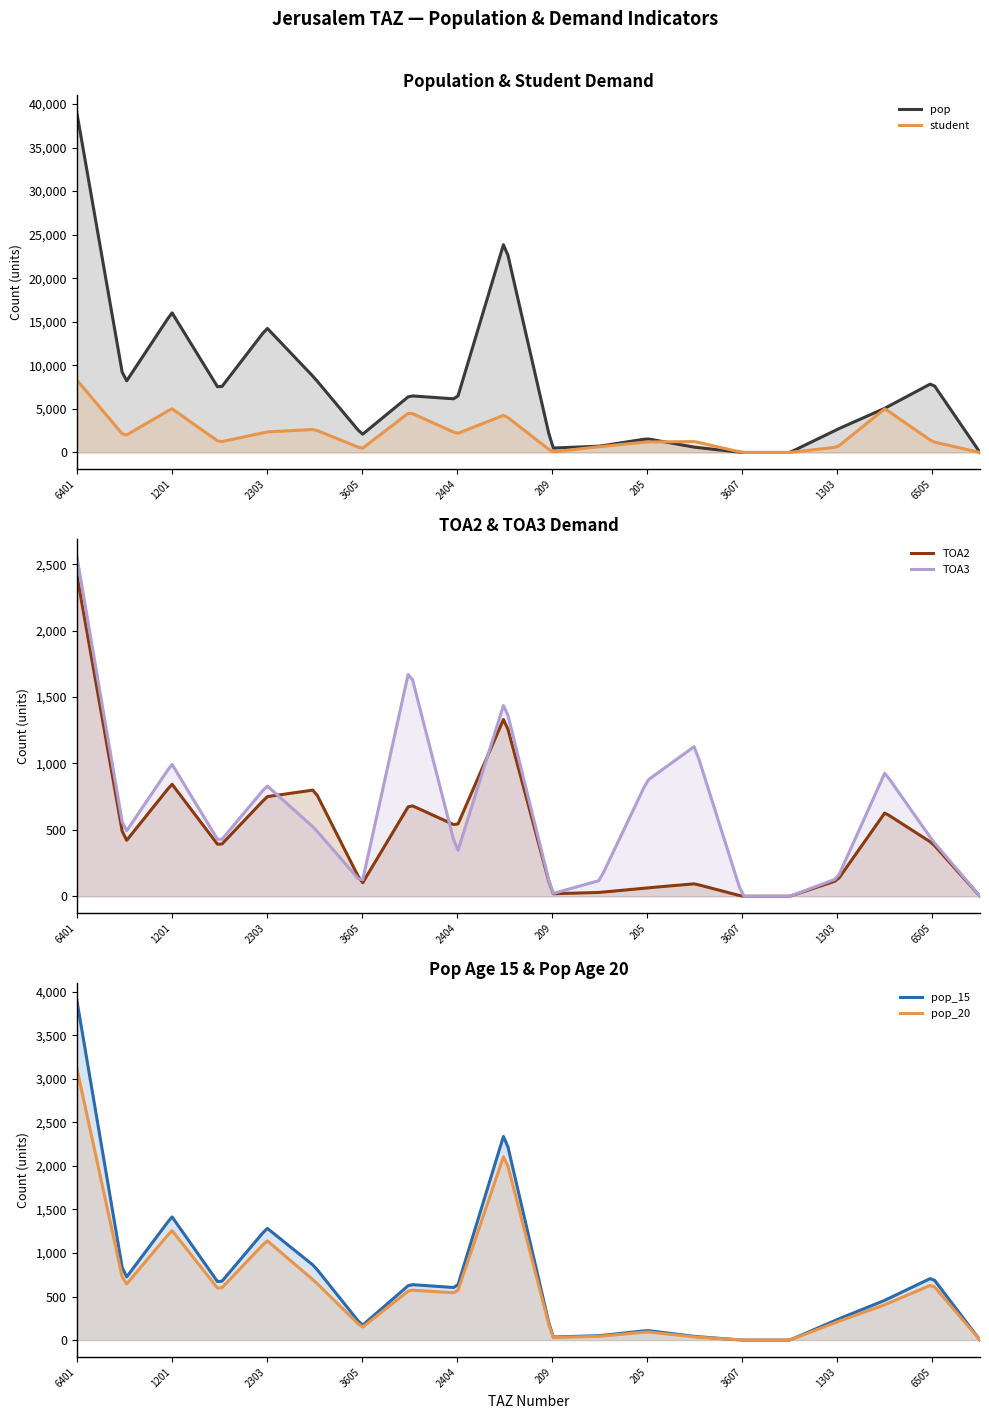

Where is the first local maximum for TOA3?

1201